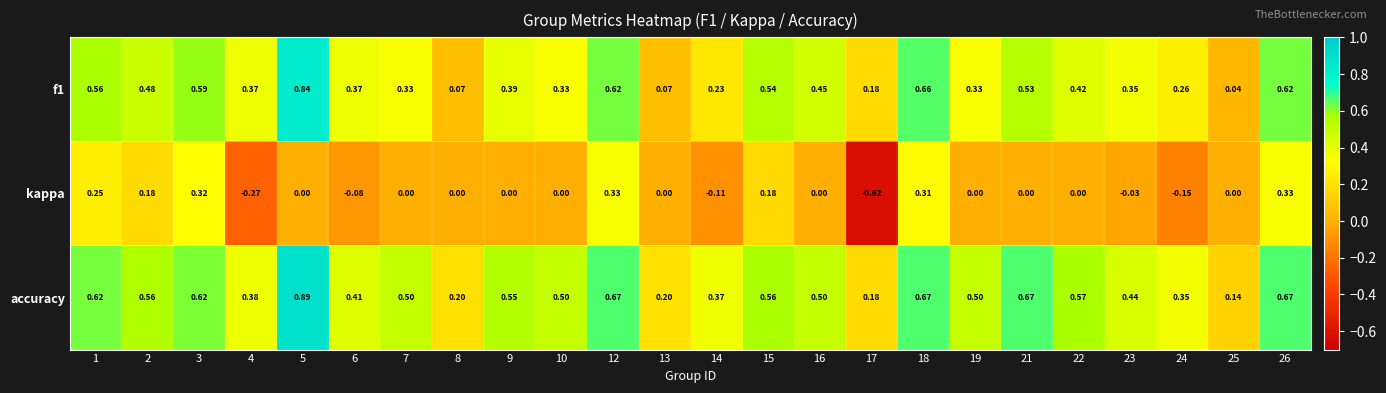

At how many categories does at least one series exceed 0?

24